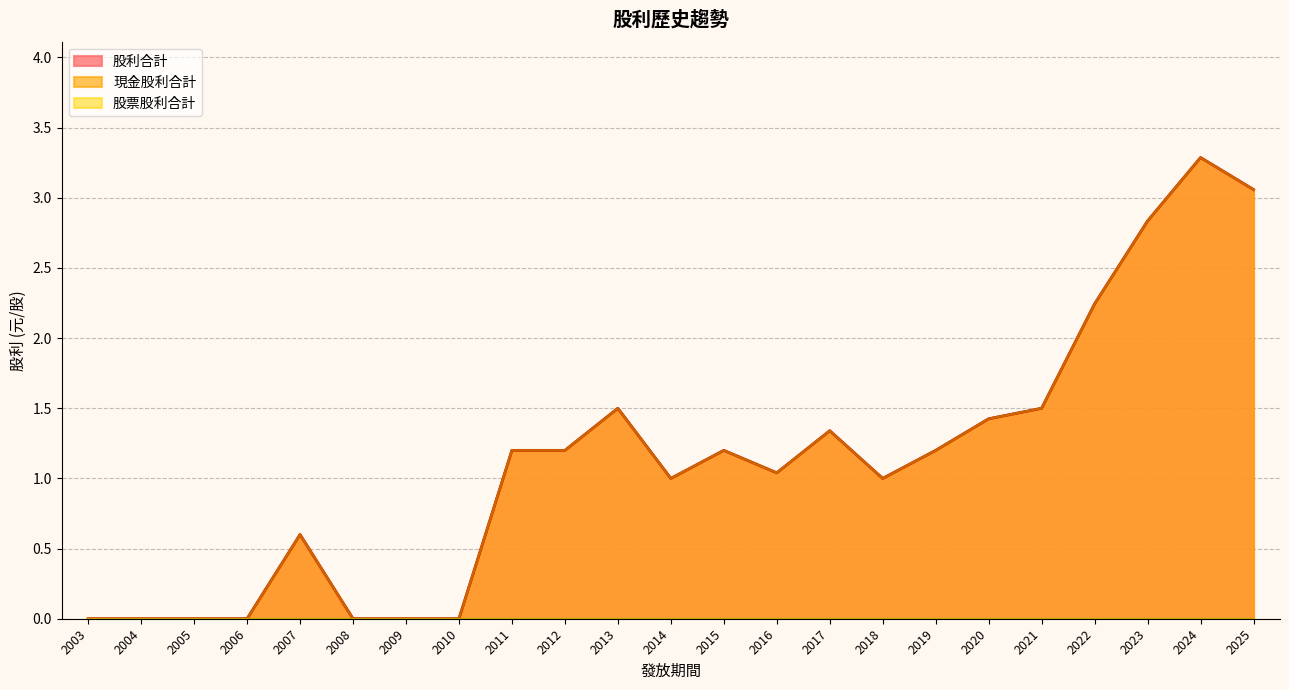

What is the difference between the maximum and minimum values in the 股利合計 series?

3.3